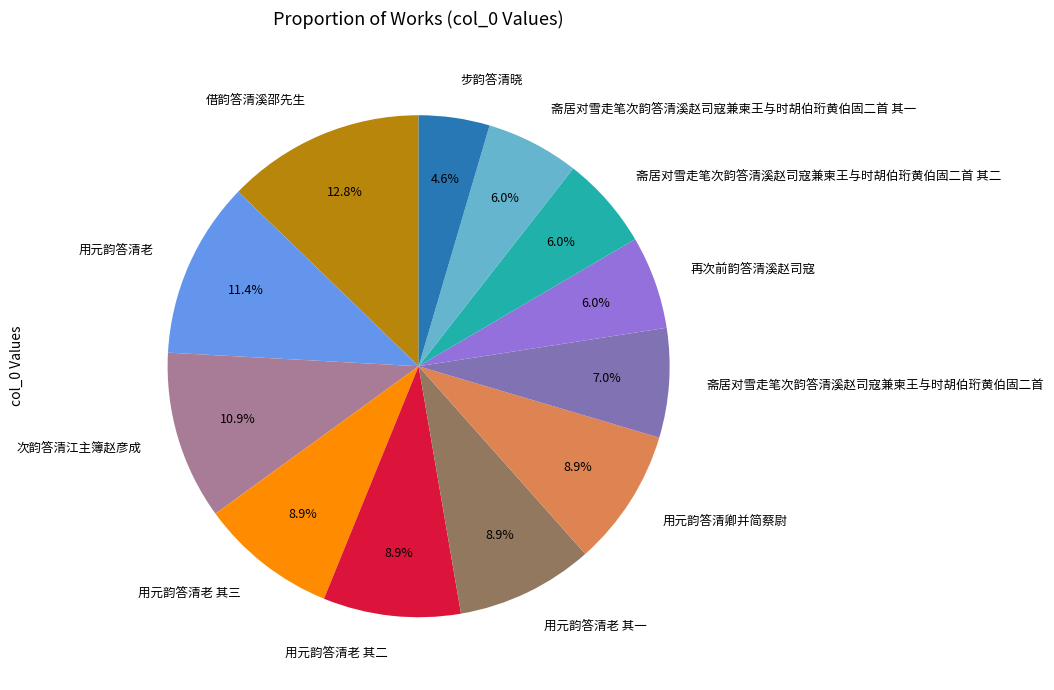

Which slice is the smallest?

步韵答清晓